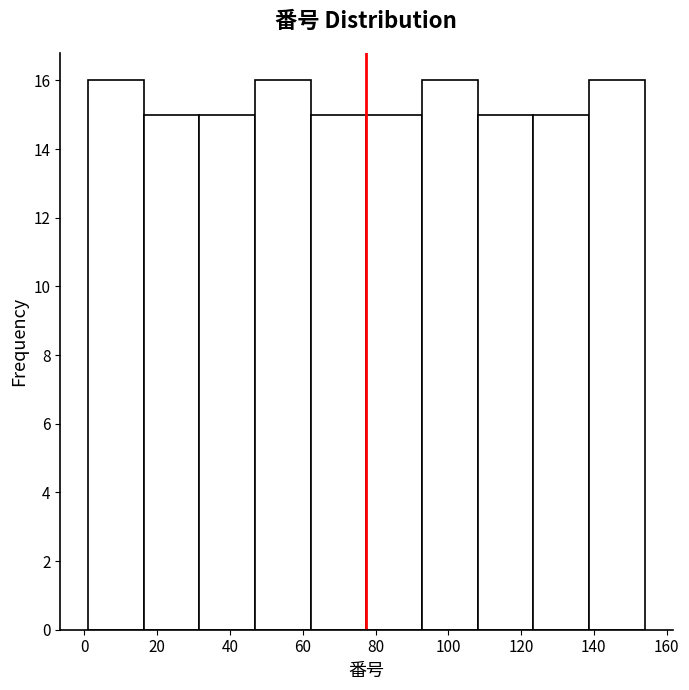

Reading left to right, list every bar in this chart as the range it spans on the x-axis followed by its height. Neither the bar edges nor the heights are printed on the chart, so give them approximately, as read against the axes.

2 to 16: 16
16 to 32: 15
32 to 46: 15
46 to 62: 16
62 to 78: 15
78 to 92: 15
92 to 108: 16
108 to 124: 15
124 to 138: 15
138 to 154: 16